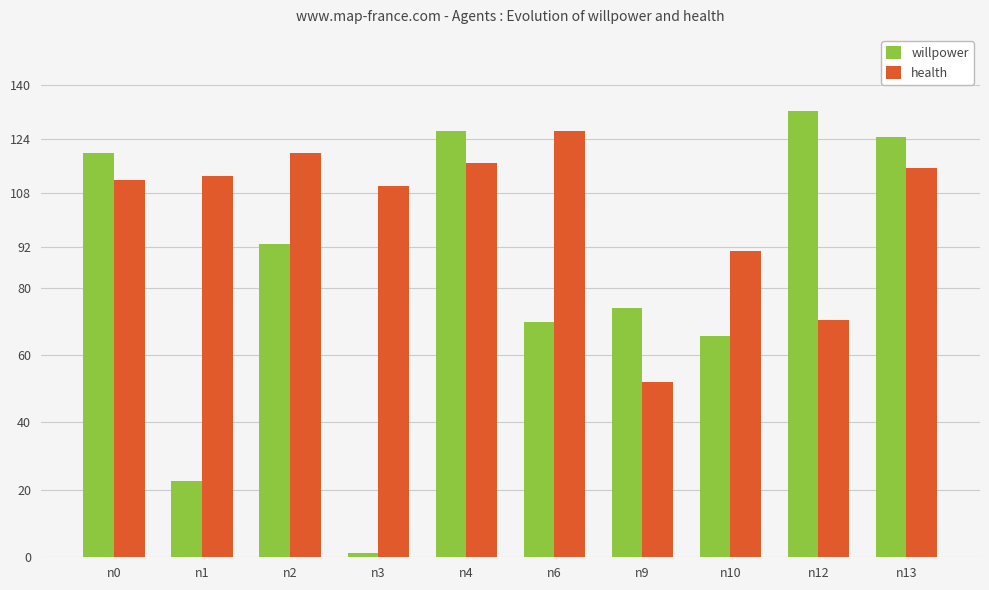

Count the number of data series in this chart.

2